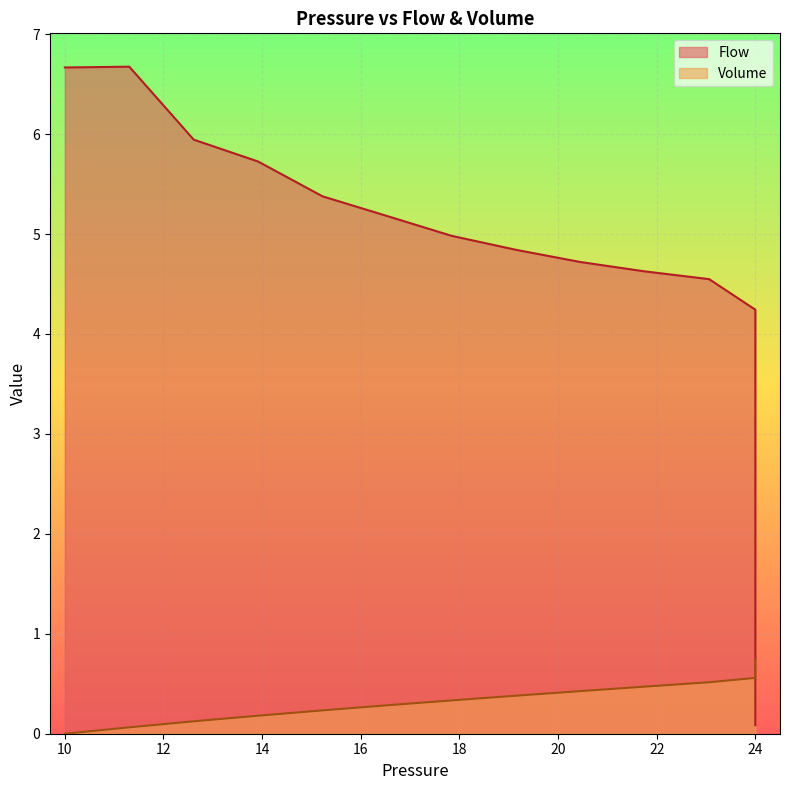

True or false: Flow has more than 1 points higher than both neighbors.

False